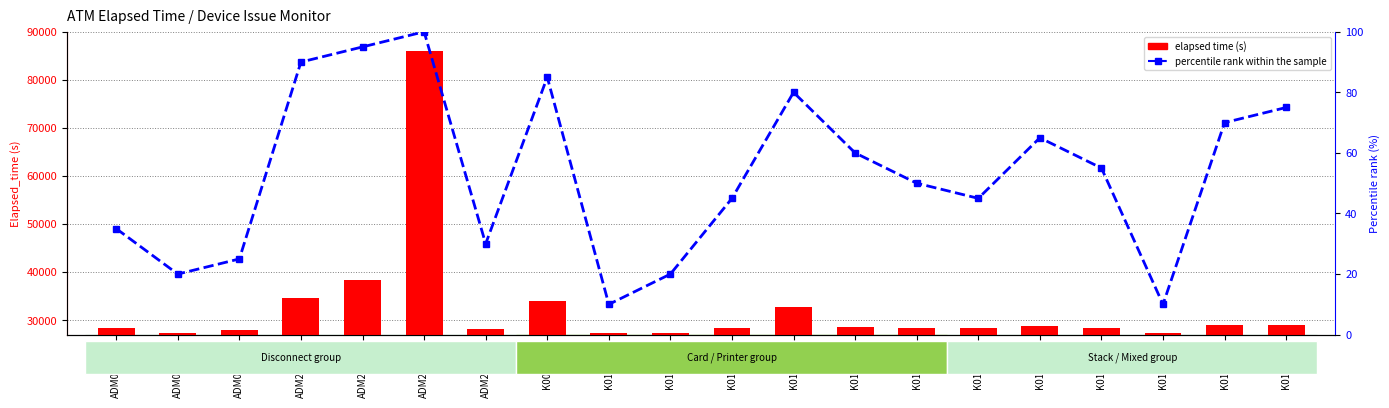

What is the difference between the percentile rank within the sample values at ADM284011 and K0100580?

20.0